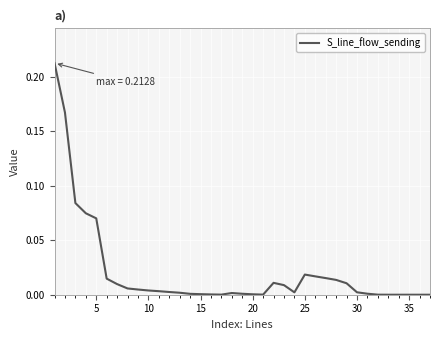

Does the chart have visible grid lines?

Yes